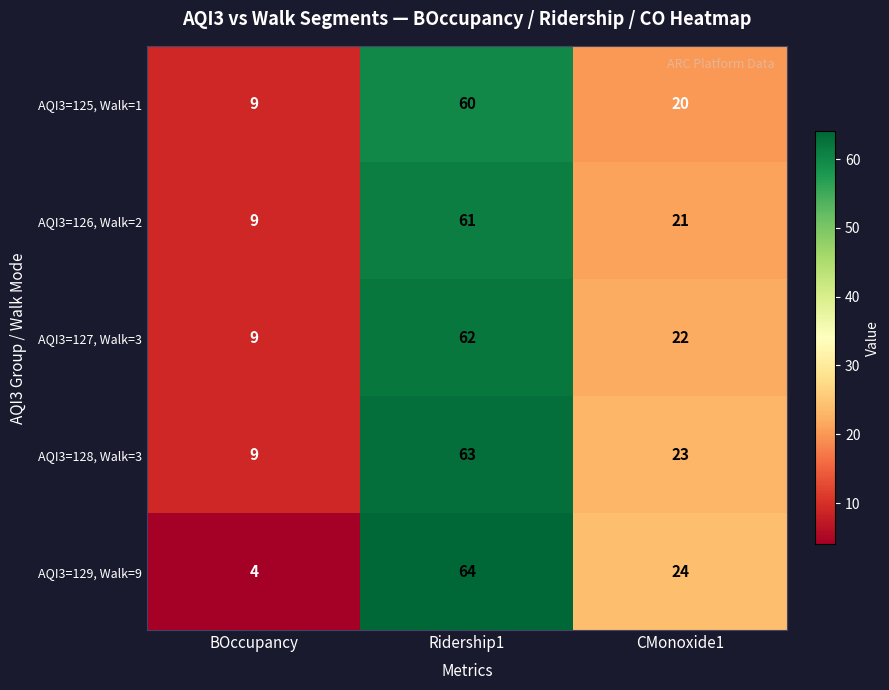

Rank the series by their maximum value, from highest to lowest.

AQI3=129, Walk=9, AQI3=128, Walk=3, AQI3=127, Walk=3, AQI3=126, Walk=2, AQI3=125, Walk=1